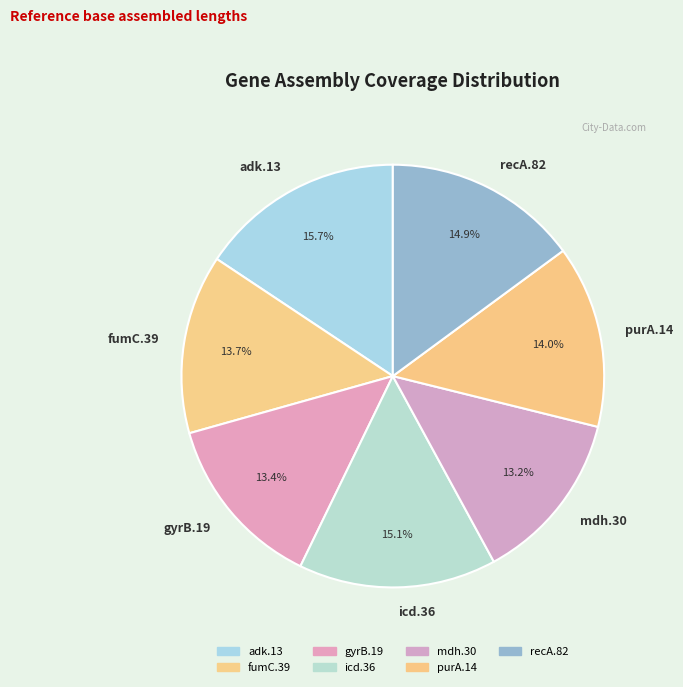

True or false: recA.82 accounts for 8% of the total.

False